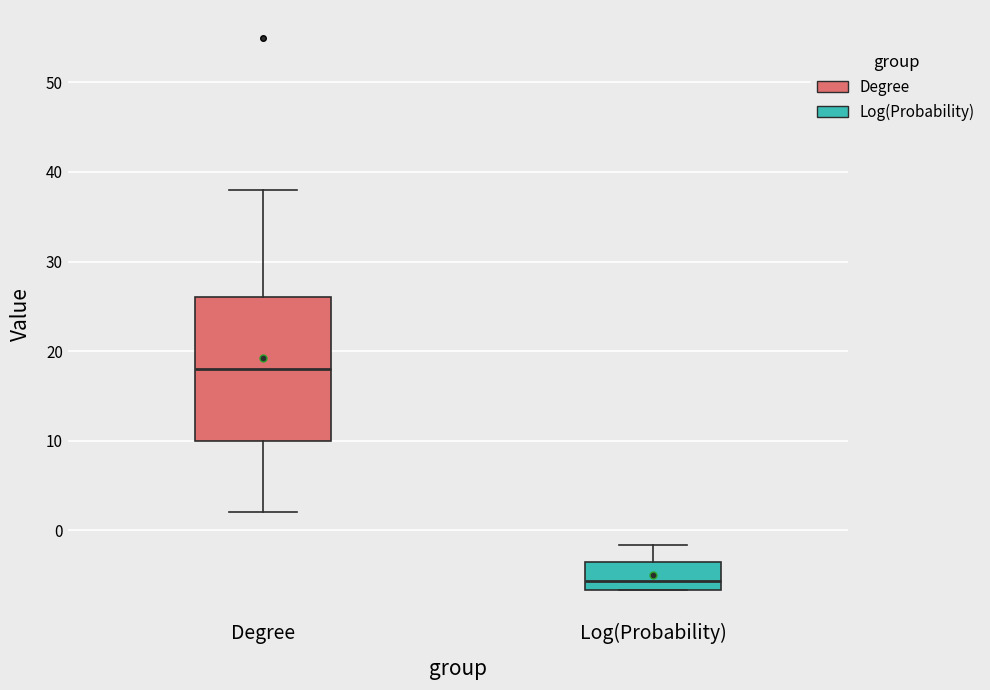

Reading left to right, read every box against the y-axis: the position of its median line, the range the box covers, and the ends of its whiskers. The values are not printed on the chart, so give them approximately, as read against the axis.

Degree: median 18, box 10 to 26, whiskers 2 to 38
Log(Probability): median -6, box -7 to -4, whiskers -7 to -2